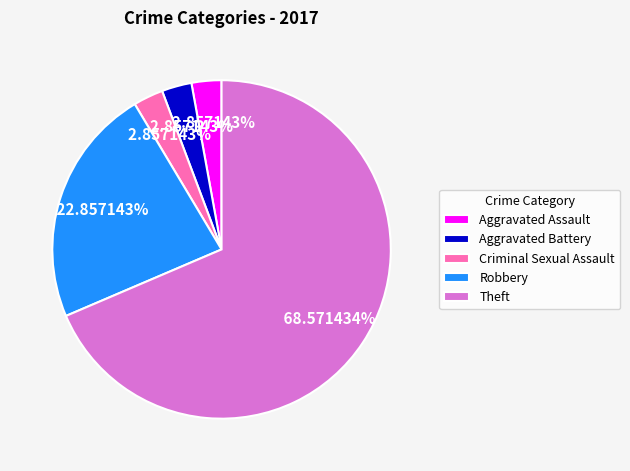

Which has a higher value, Theft or Robbery?

Theft